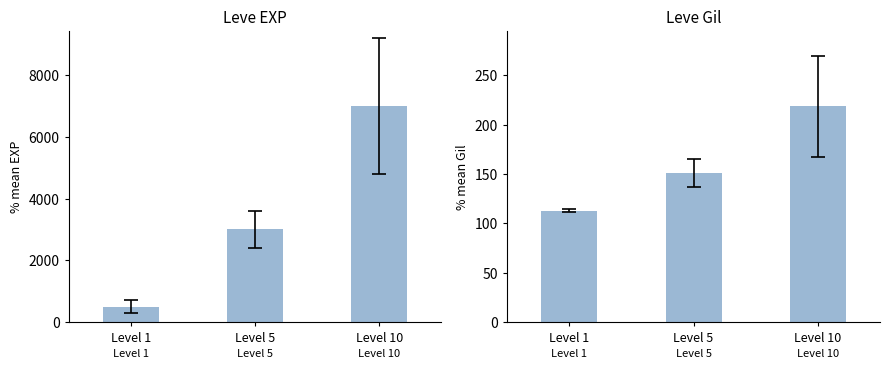

What is the maximum value for Leve EXP?

6995.0